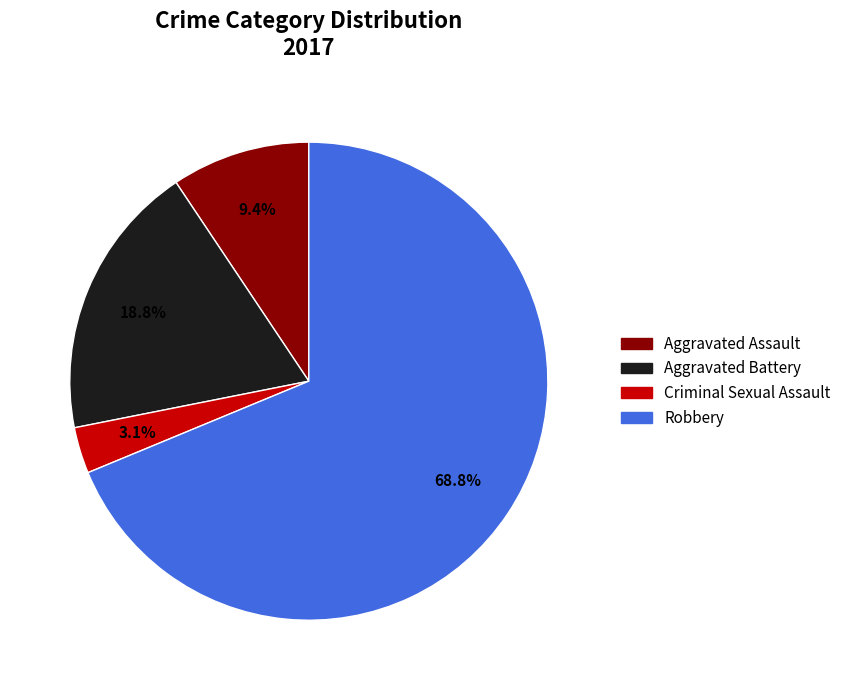

How many slices are in this pie chart?

4